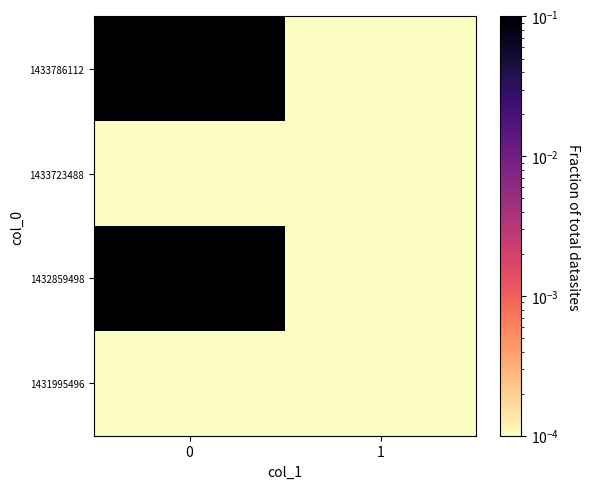

Which series has the largest range (max minus min)?

1432859498